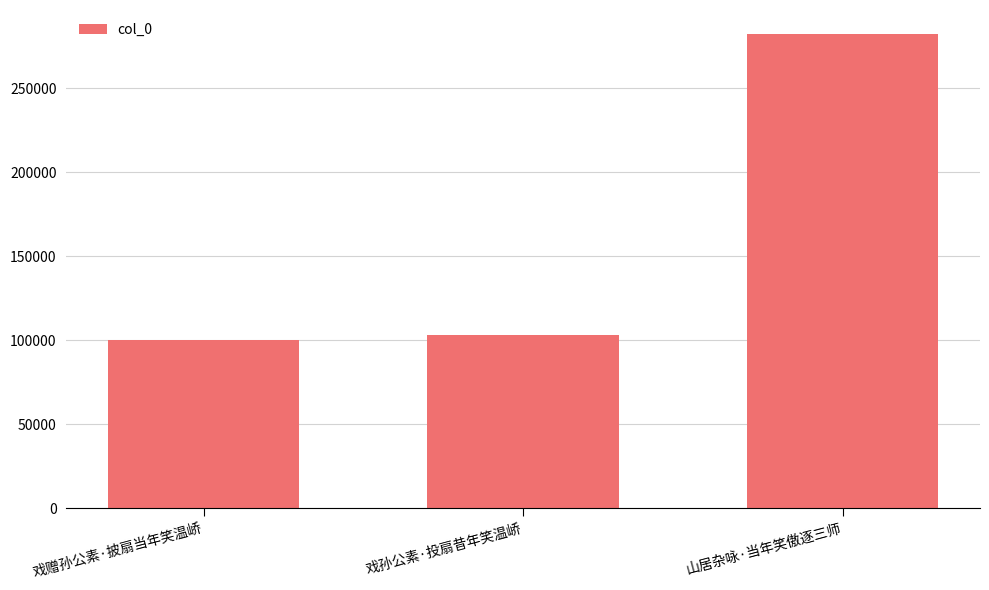

What is the label of the 3rd bar from the right?

戏赠孙公素·披扇当年笑温峤